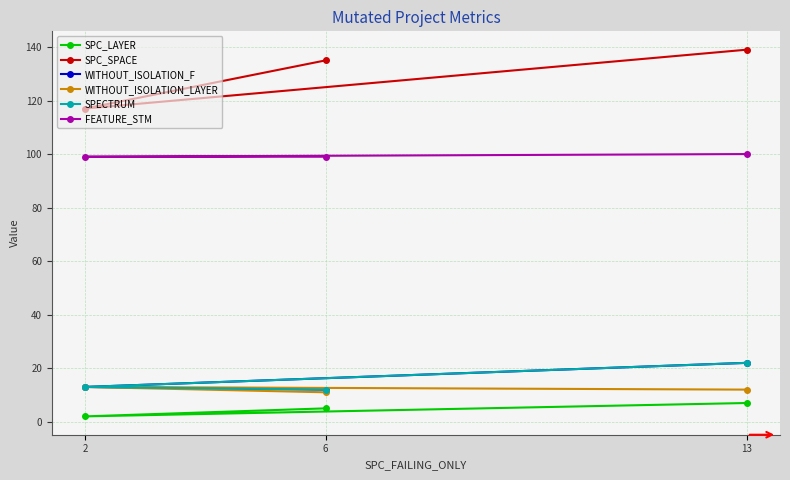

Which series has the largest range (max minus min)?

SPC_SPACE